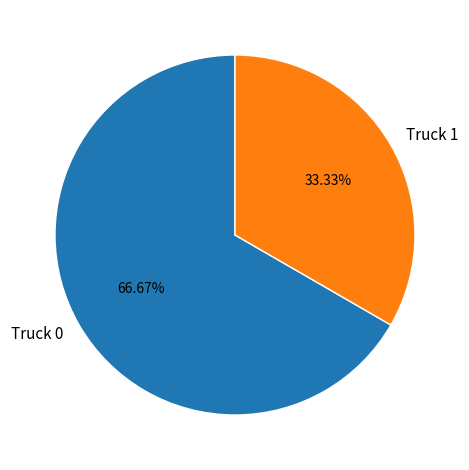

Count the number of slices in the pie.

2